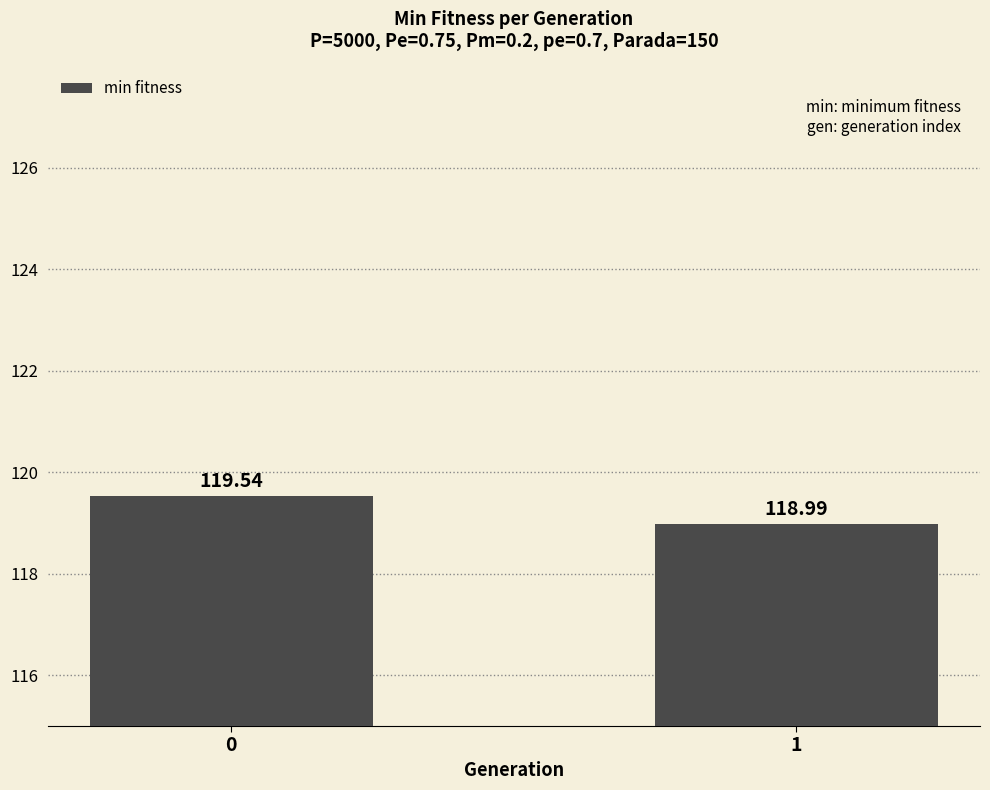

Reading left to right, list all the values displayed in this chart.

0=119.5	1=119.0